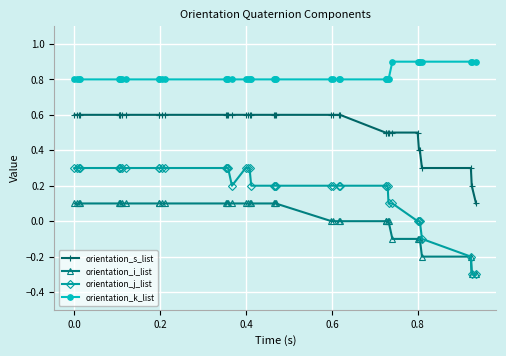

What is the sum of all orientation_j_list values?

7.4